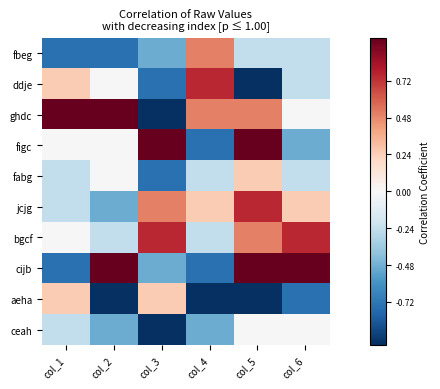

Reading left to right, transcribe all the data shown in this chart.

fbeg: col_1=-0.8	col_2=-0.8	col_3=-0.5	col_4=0.5	col_5=-0.2	col_6=-0.2
ddje: col_1=0.2	col_2=0.0	col_3=-0.8	col_4=0.8	col_5=-1.0	col_6=-0.2
ghdc: col_1=1.0	col_2=1.0	col_3=-1.0	col_4=0.5	col_5=0.5	col_6=0.0
figc: col_1=0.0	col_2=0.0	col_3=1.0	col_4=-0.8	col_5=1.0	col_6=-0.5
fabg: col_1=-0.2	col_2=0.0	col_3=-0.8	col_4=-0.2	col_5=0.2	col_6=-0.2
jcjg: col_1=-0.2	col_2=-0.5	col_3=0.5	col_4=0.2	col_5=0.8	col_6=0.2
bgcf: col_1=0.0	col_2=-0.2	col_3=0.8	col_4=-0.2	col_5=0.5	col_6=0.8
cijb: col_1=-0.8	col_2=1.0	col_3=-0.5	col_4=-0.8	col_5=1.0	col_6=1.0
aeha: col_1=0.2	col_2=-1.0	col_3=0.2	col_4=-1.0	col_5=-1.0	col_6=-0.8
ceah: col_1=-0.2	col_2=-0.5	col_3=-1.0	col_4=-0.5	col_5=0.0	col_6=0.0